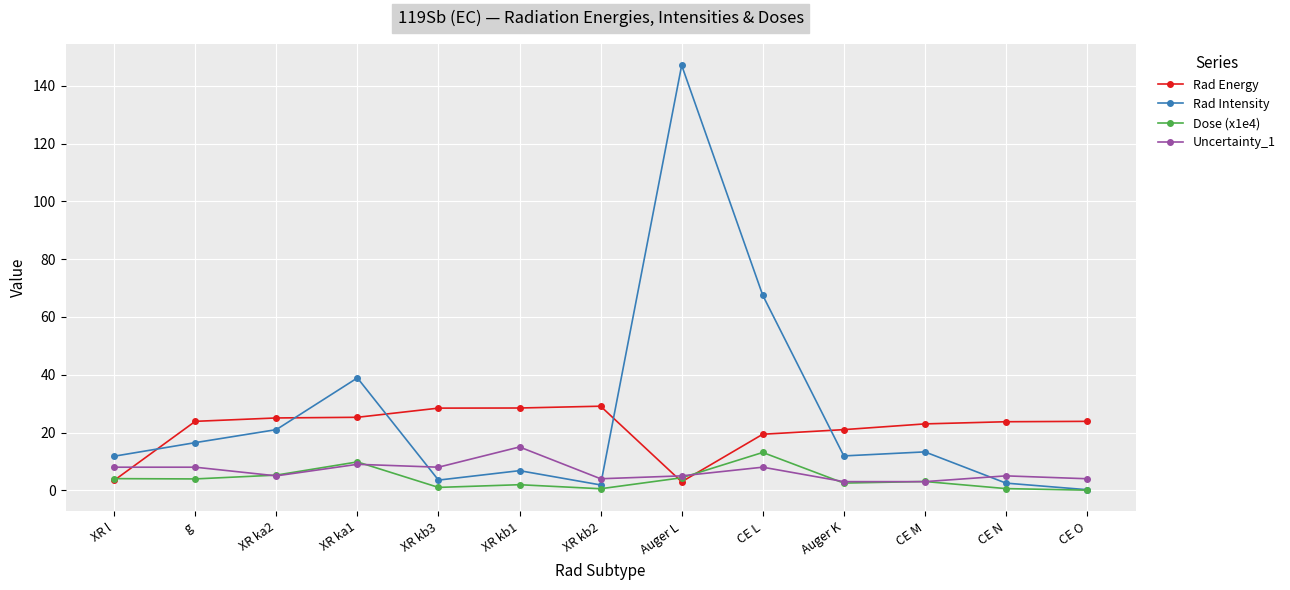

What is the label of the 5th point from the left?

XR kb3